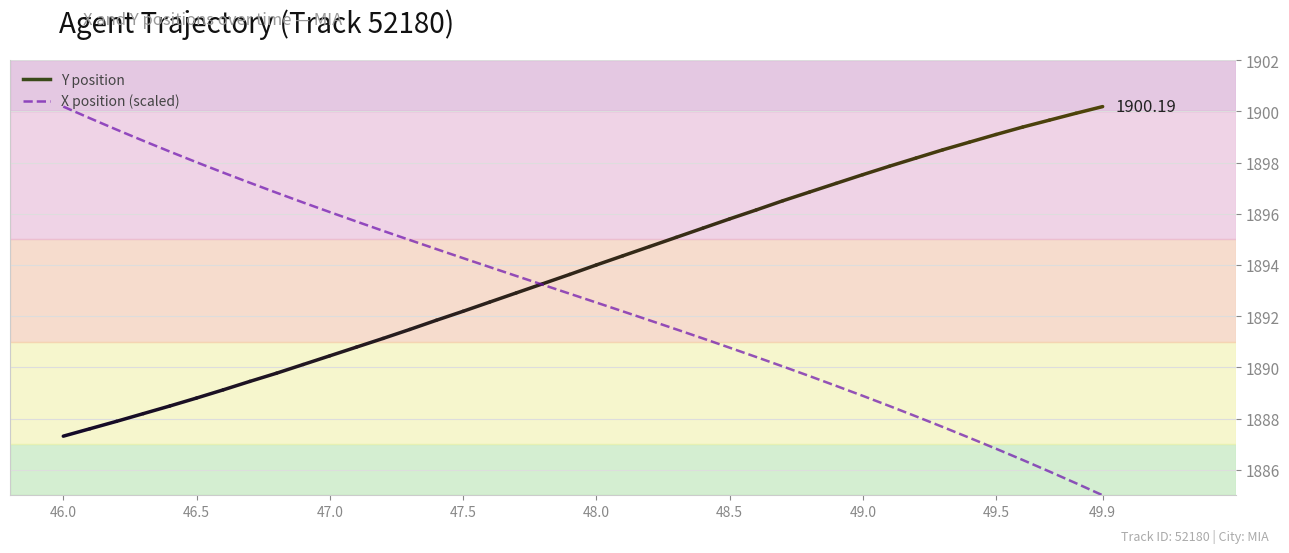

What is the difference between the maximum and minimum values?

15.2